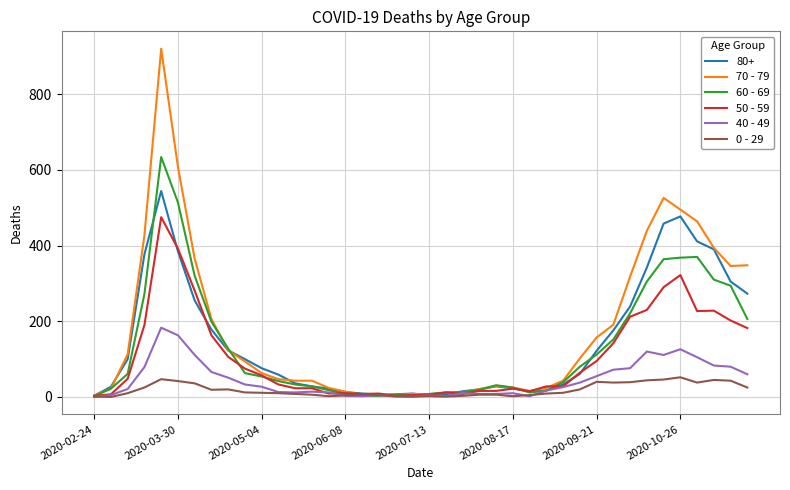

What is the maximum value shown in the chart?

920